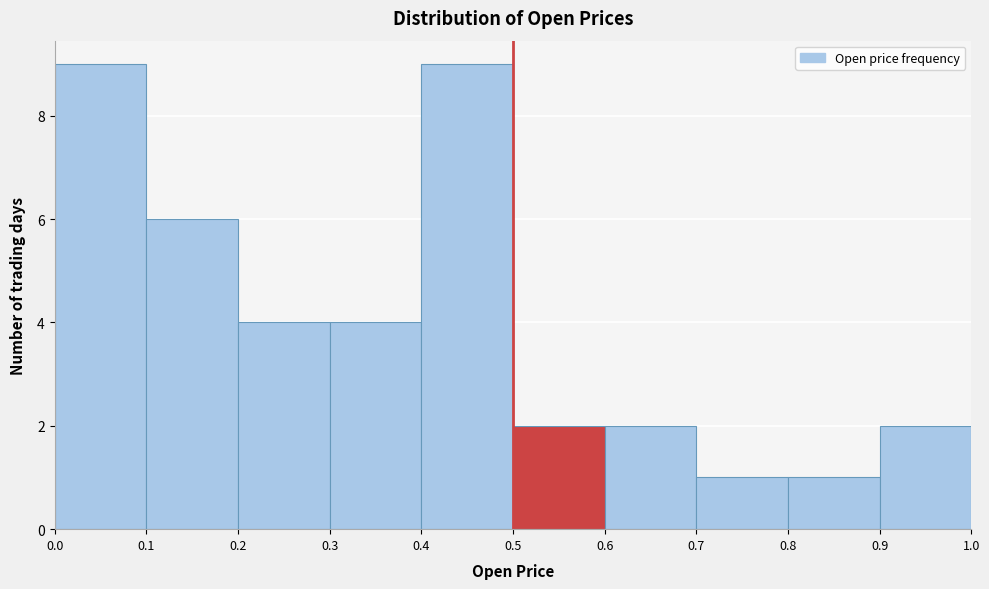

Reading left to right, list every bar in this chart as the range it spans on the x-axis followed by its height. The values are not printed on the chart, so give them approximately, as read against the axis.

0.0 to 0.1: 9
0.1 to 0.2: 6
0.2 to 0.3: 4
0.3 to 0.4: 4
0.4 to 0.5: 9
0.5 to 0.6: 2
0.6 to 0.7: 2
0.7 to 0.8: 1
0.8 to 0.9: 1
0.9 to 1.0: 2